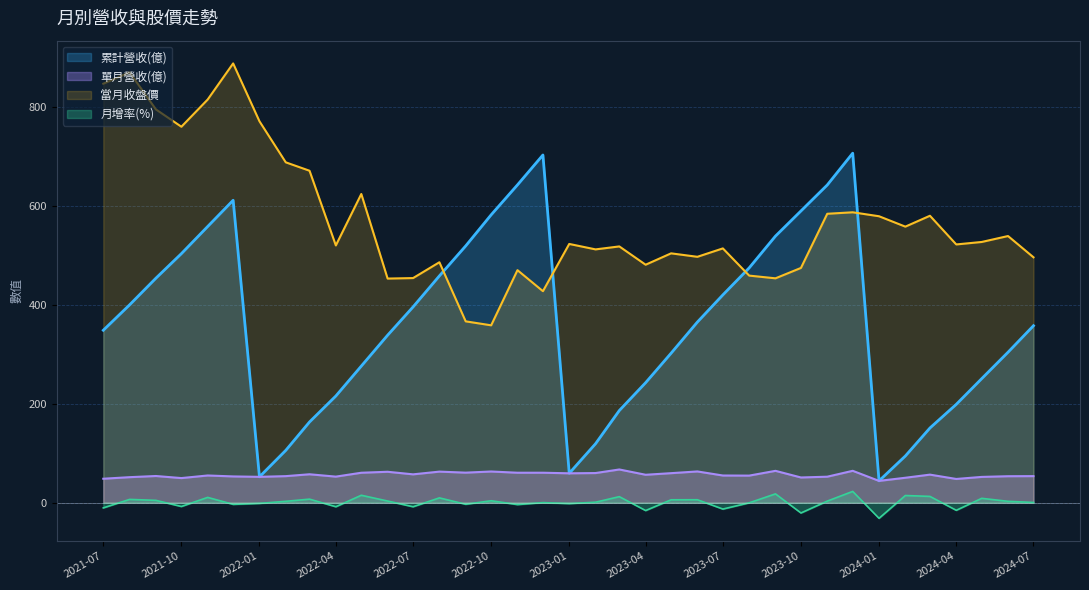

In 累計營收(億), how many points are lower than both neighbors (excluding endpoints)?

3